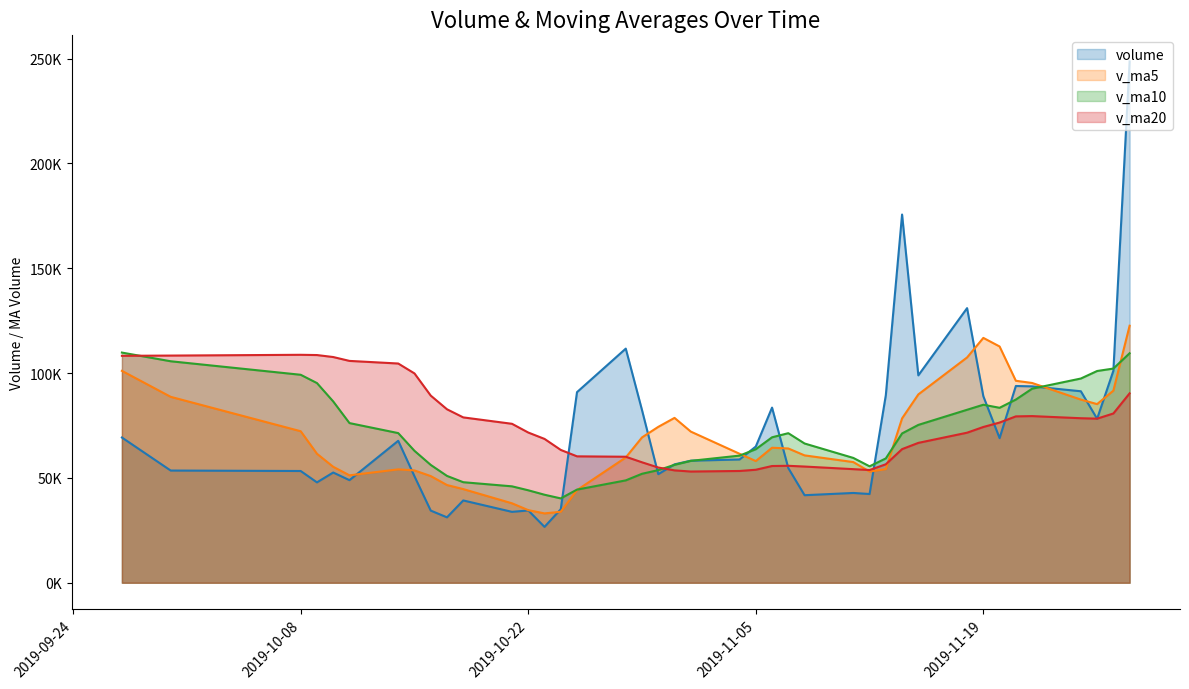

Count the number of categories in the chart.

40